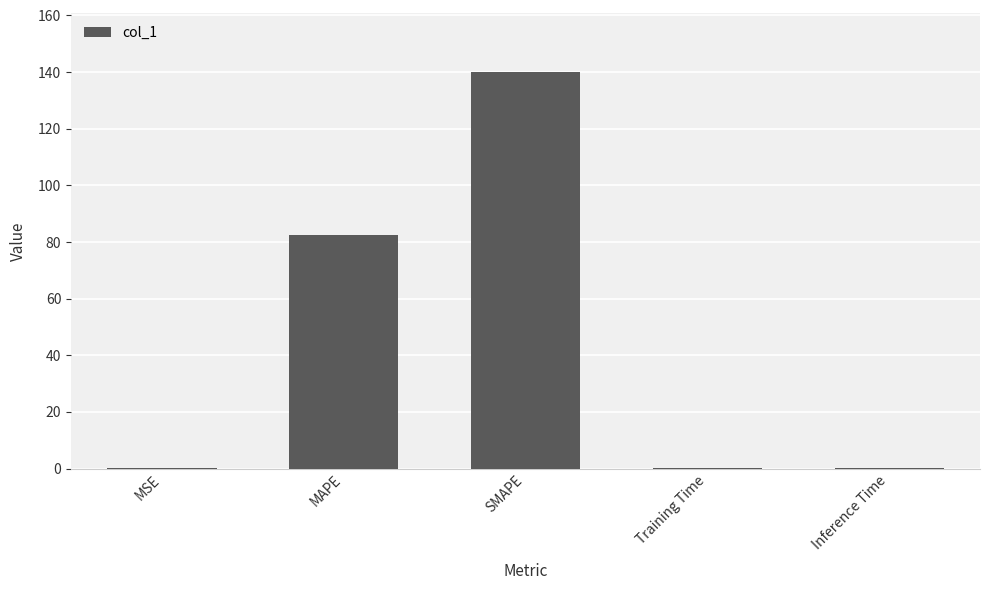

Between SMAPE and Training Time, which is larger?

SMAPE